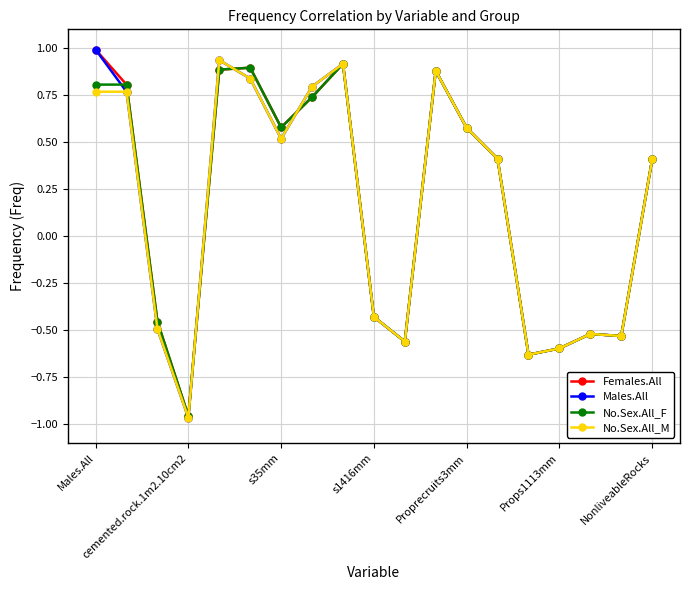

How many distinct data groups are displayed?

4